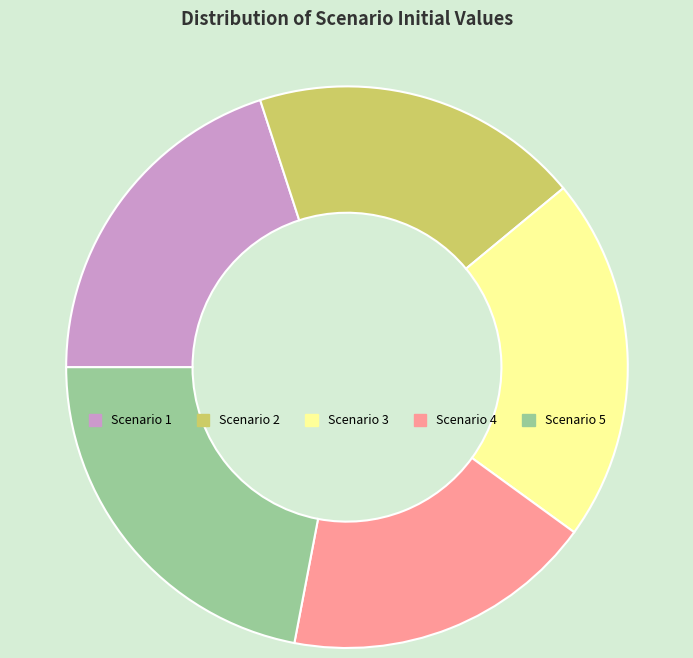

Is the sum of Scenario 2 and Scenario 1 greater than half?

No